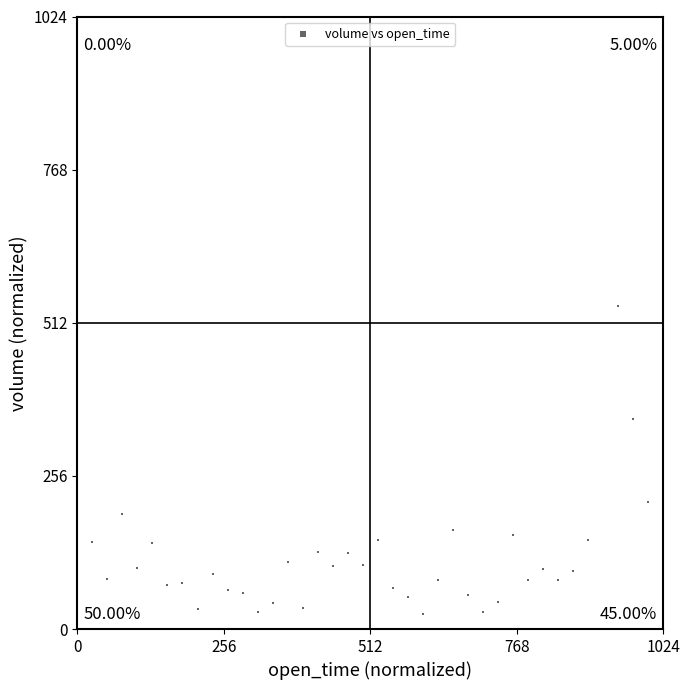

What is the range of Y values (max minus min)?

999.3